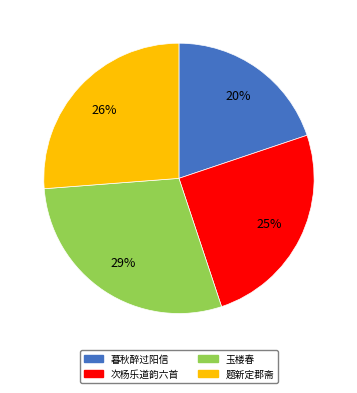

What percentage is the 暮秋醉过阳信 slice, to the nearest percent?

20%